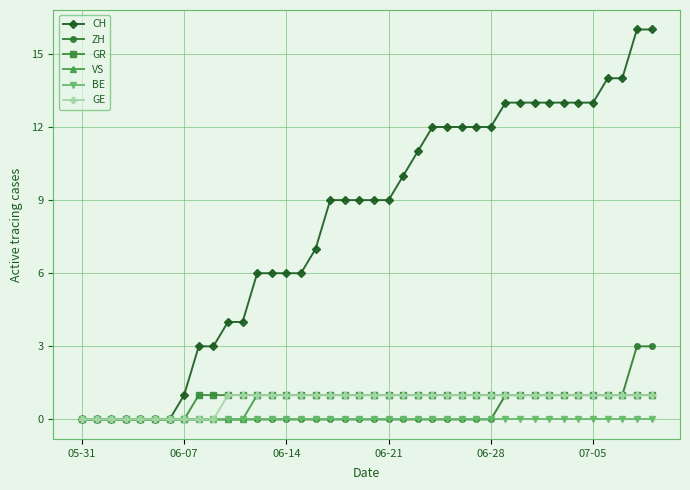

Which series has the largest range (max minus min)?

CH